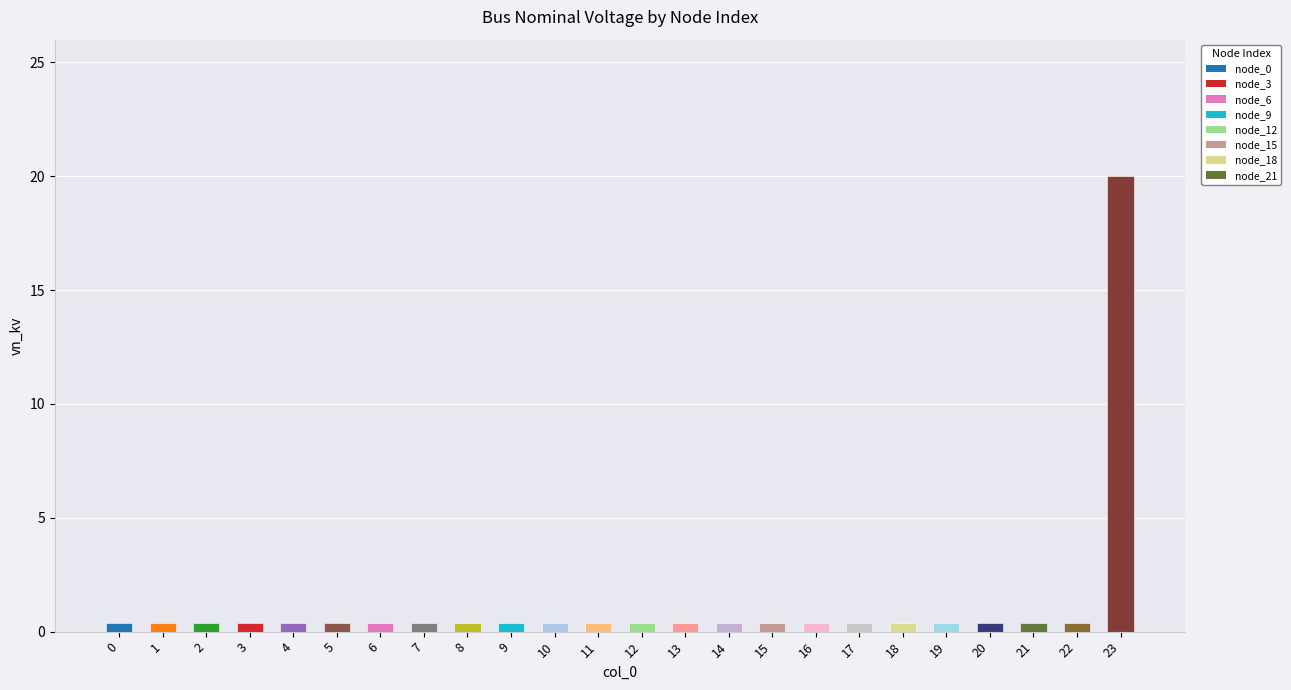

Are the bars grouped side by side (vs. stacked)?

No